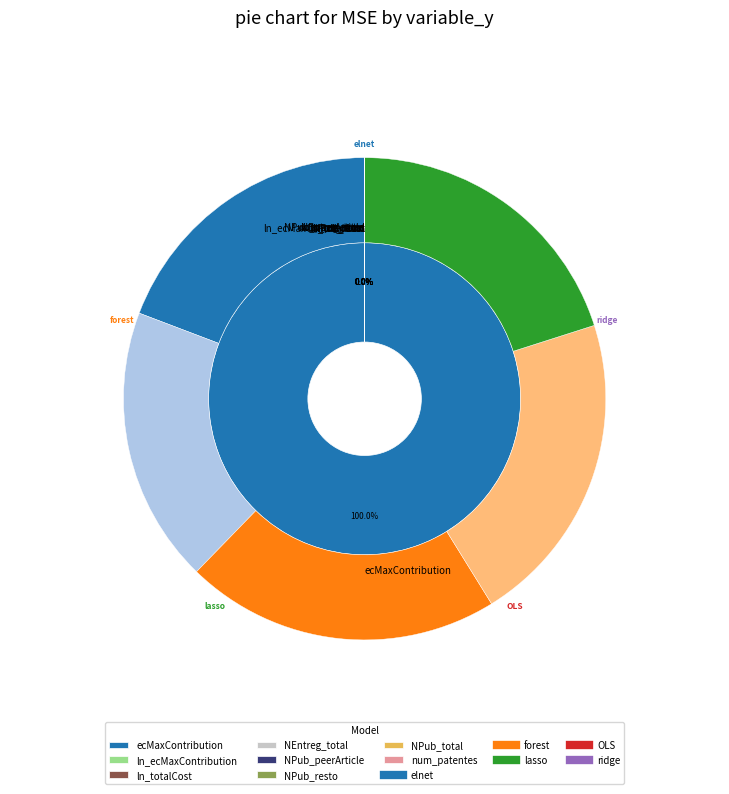

To the nearest percent, what is the average slice percentage?

12%